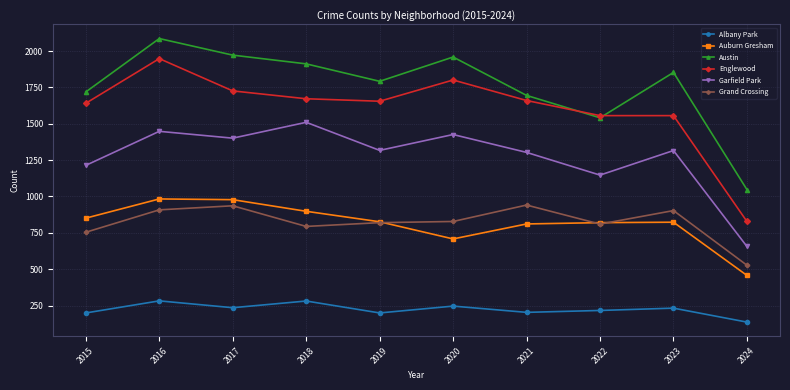

True or false: Albany Park and Garfield Park cross at least once.

False